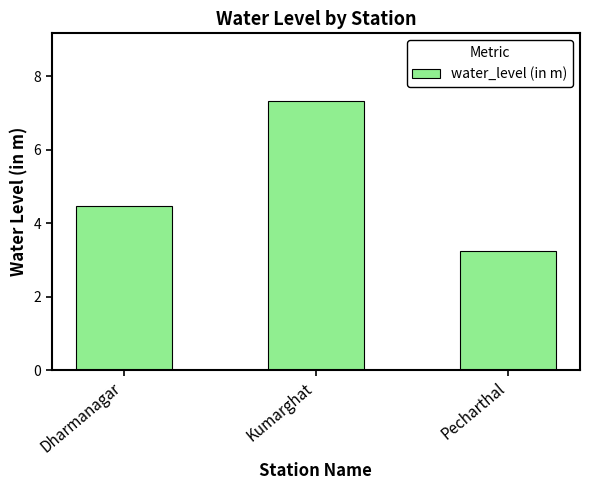

How many data points are above 4?

2